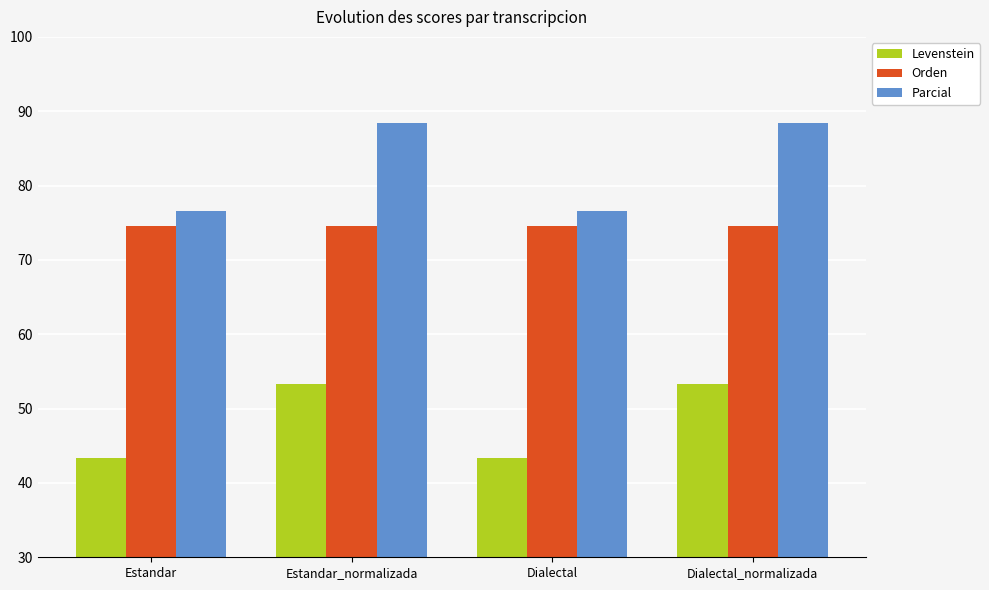

Is the value of Orden at Dialectal_normalizada greater than the value of Levenstein at Estandar_normalizada?

Yes